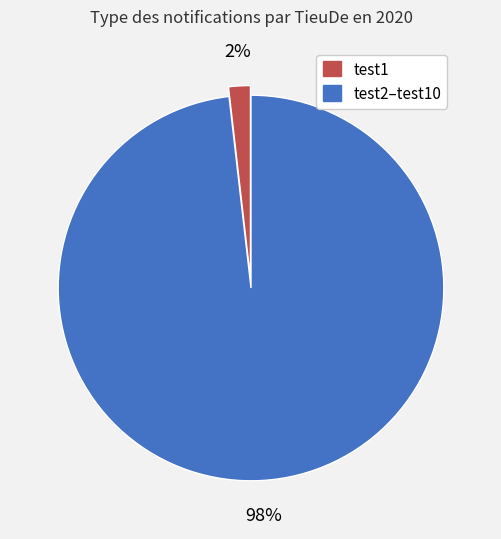

Is there any slice that represents more than half of the pie?

Yes